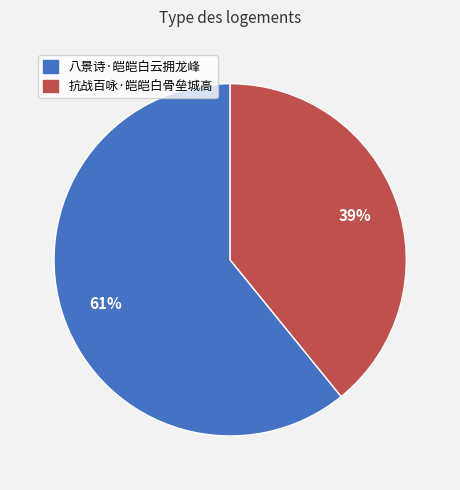

Is the sum of 抗战百咏·皑皑白骨垒城高 and 八景诗·皑皑白云拥龙峰 greater than half?

Yes